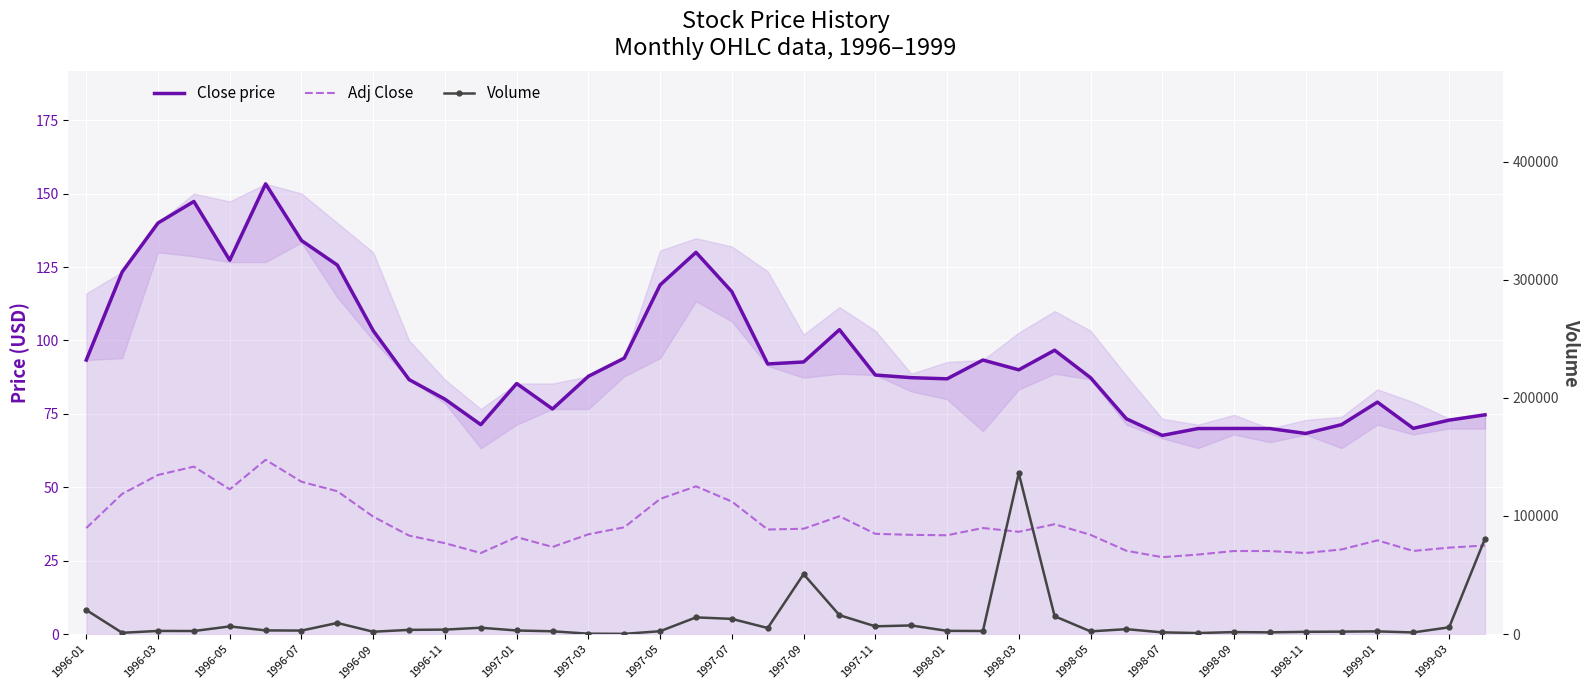

True or false: Volume has more than 1 points higher than both neighbors.

True